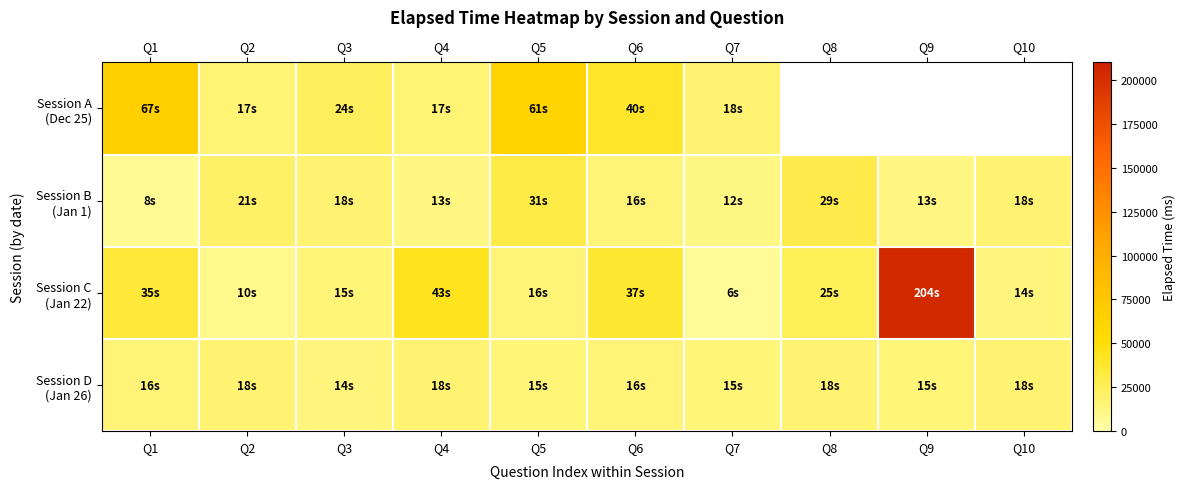

Which has a higher value, Q7 or Q9?

Q9